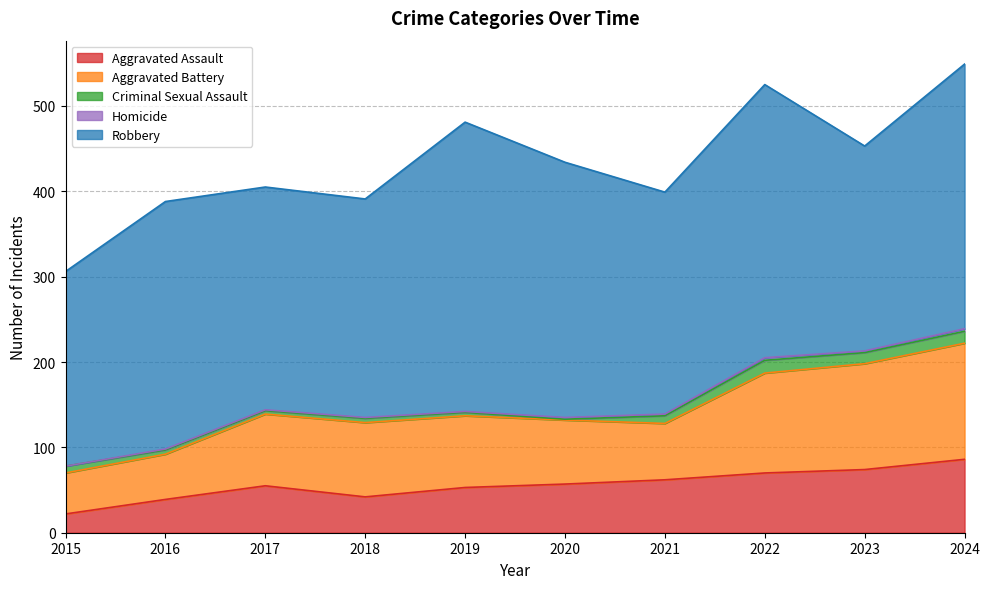

Rank the series at 2015 from lowest to highest value.

Homicide, Criminal Sexual Assault, Aggravated Assault, Aggravated Battery, Robbery